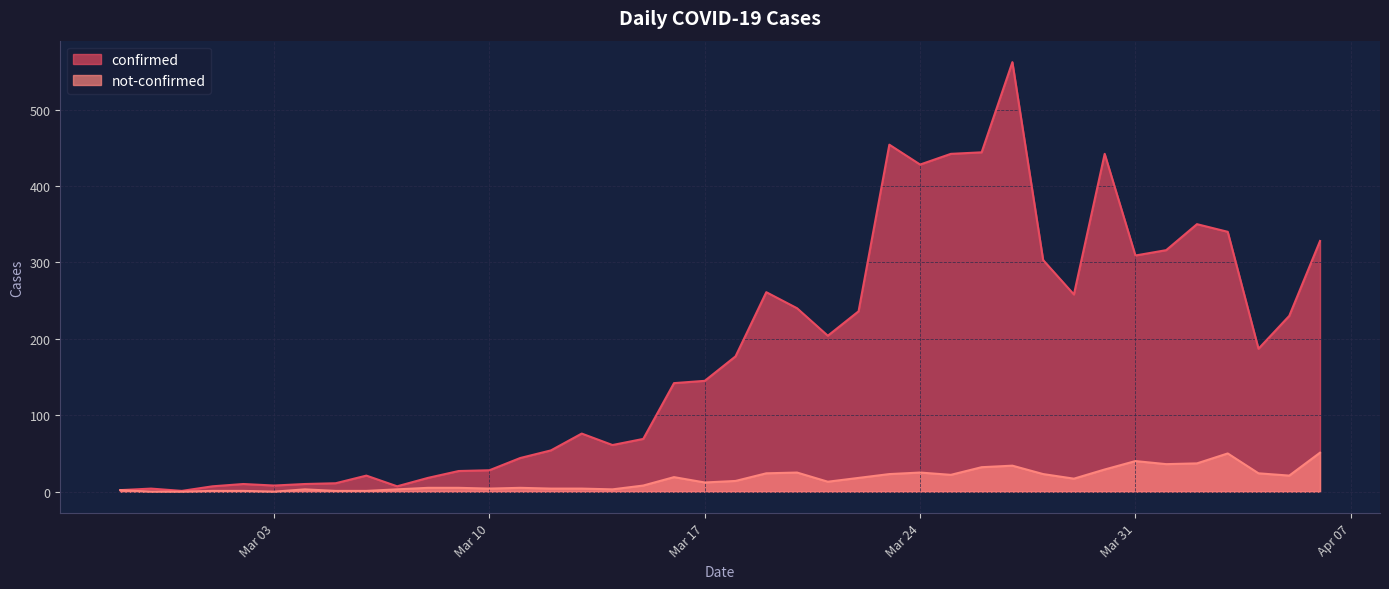

What is the value of the confirmed point at the 8th from the left?

11